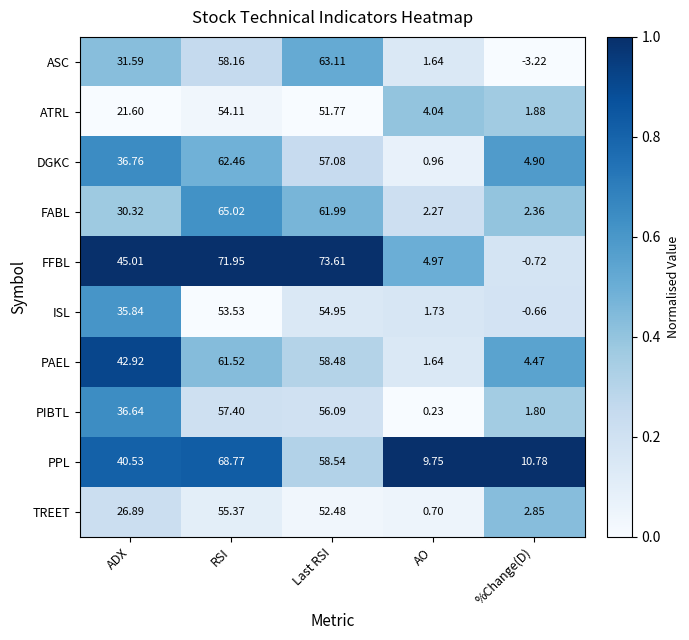

At which label does PAEL first exceed 42?

ADX